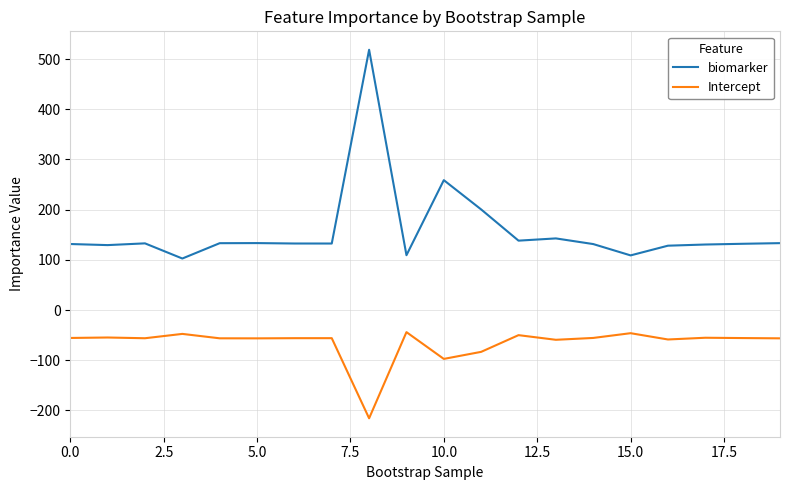

Which series has the largest total across all categories?

biomarker